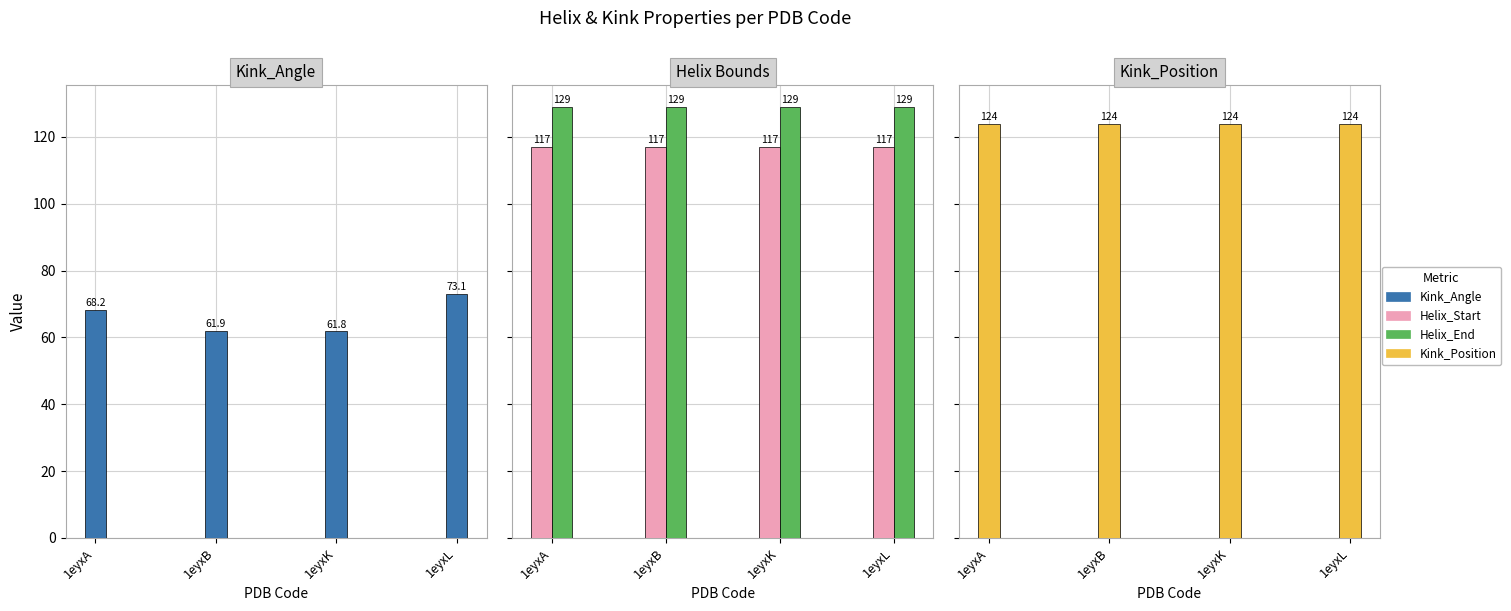

True or false: Helix_End has a value of 62.3 at 1eyxL.

False